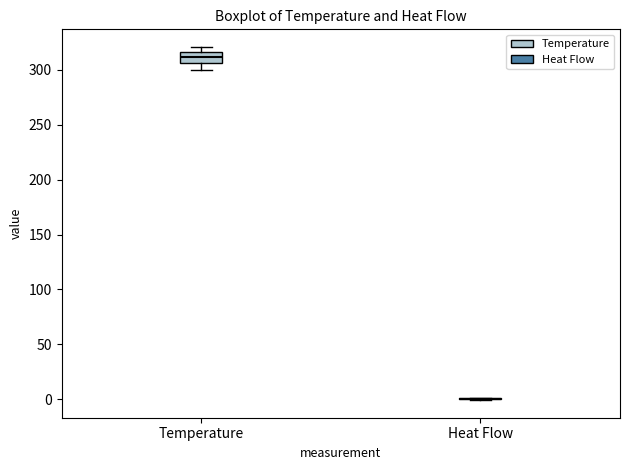

Comparing the boxes themselves (not the whiskers), which one is the tallest?

Temperature